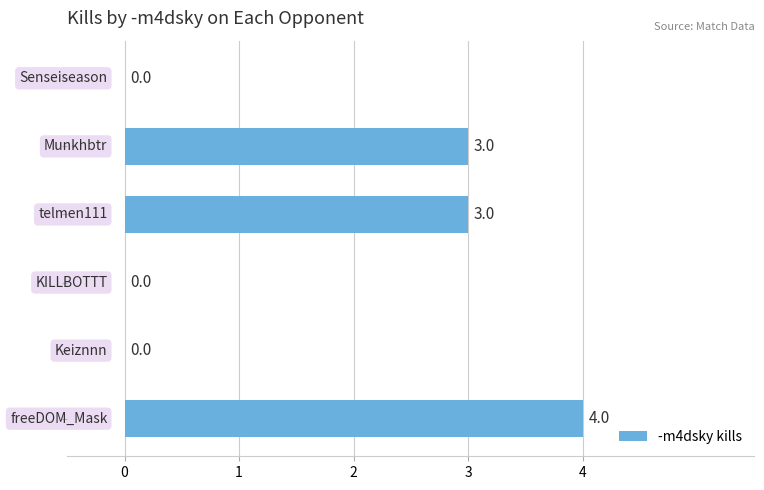

What is the maximum value shown in the chart?

4